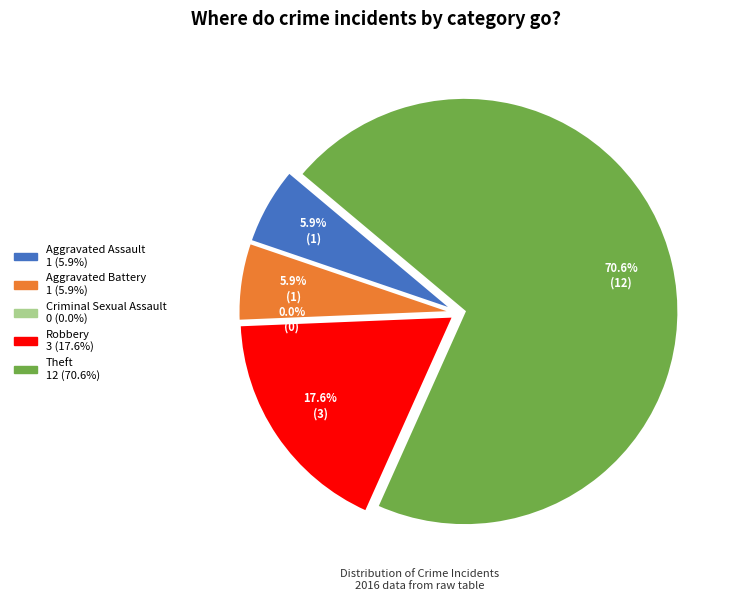

To the nearest percent, what is the difference between the largest and smallest slice percentages?

71%